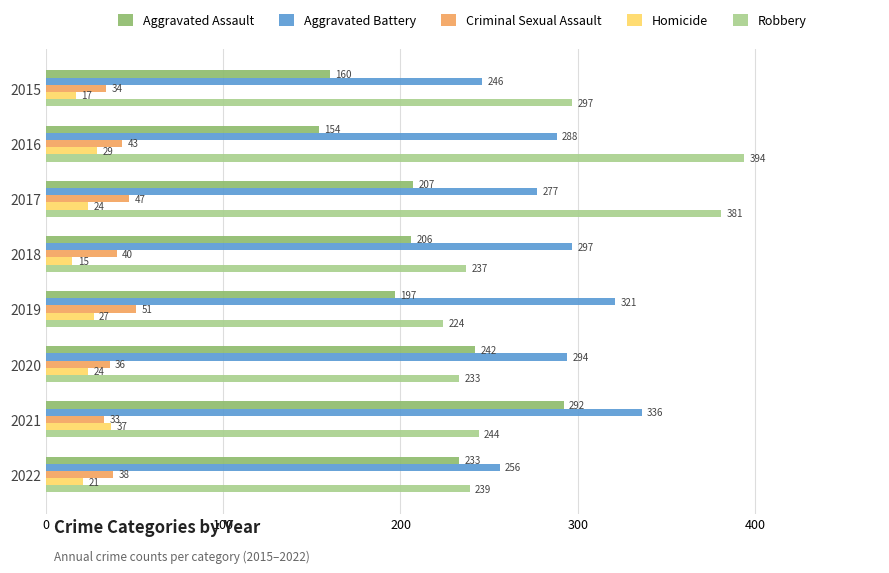

What is the average value of the Criminal Sexual Assault series?

40